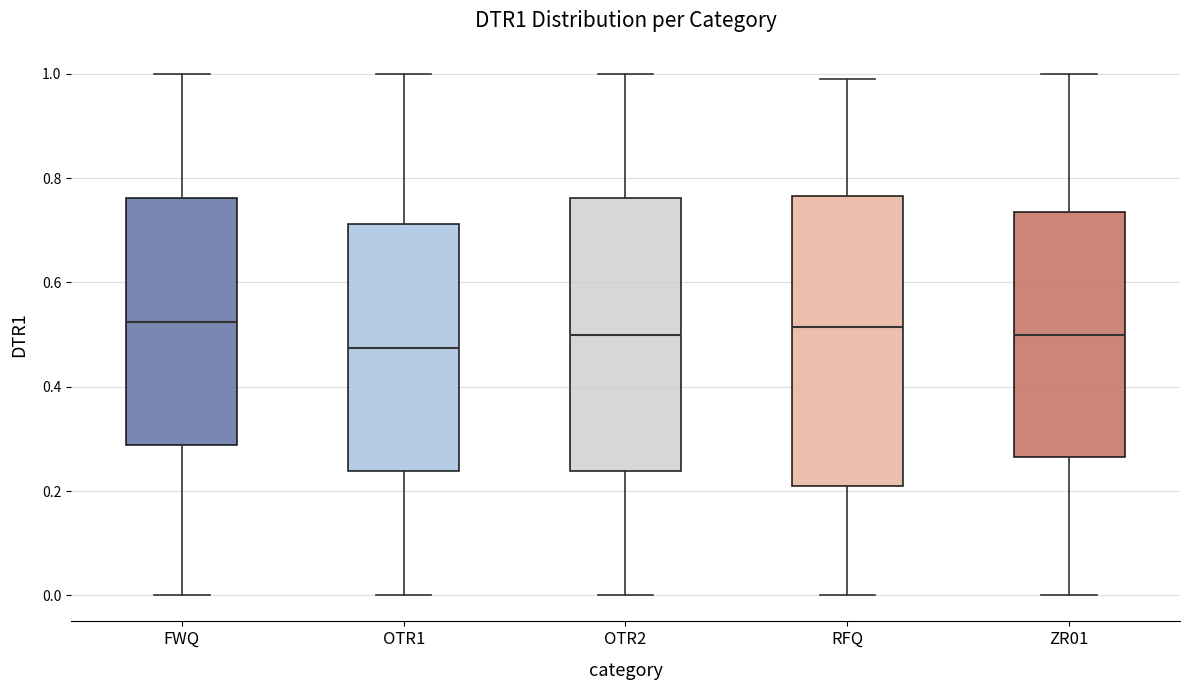

Comparing the boxes themselves (not the whiskers), which one is the tallest?

RFQ